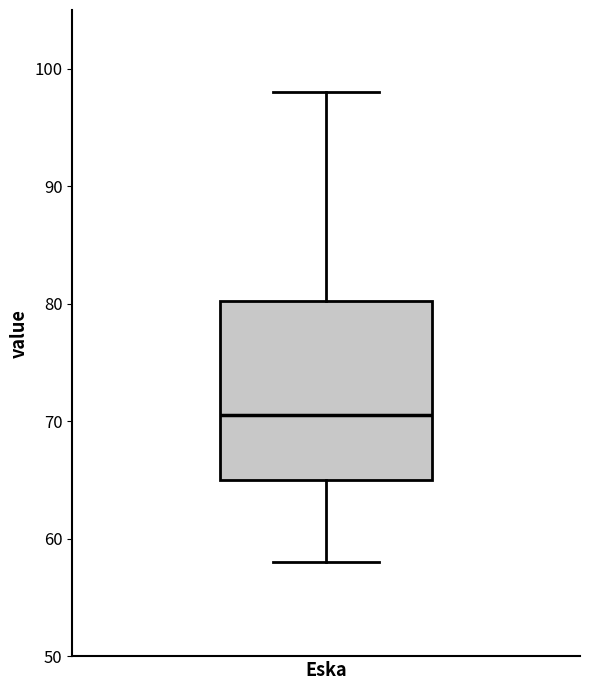

Where does the median line of the box for Eska sit on the y-axis? The values are not printed on the chart, so give them approximately, as read against the axis.

71